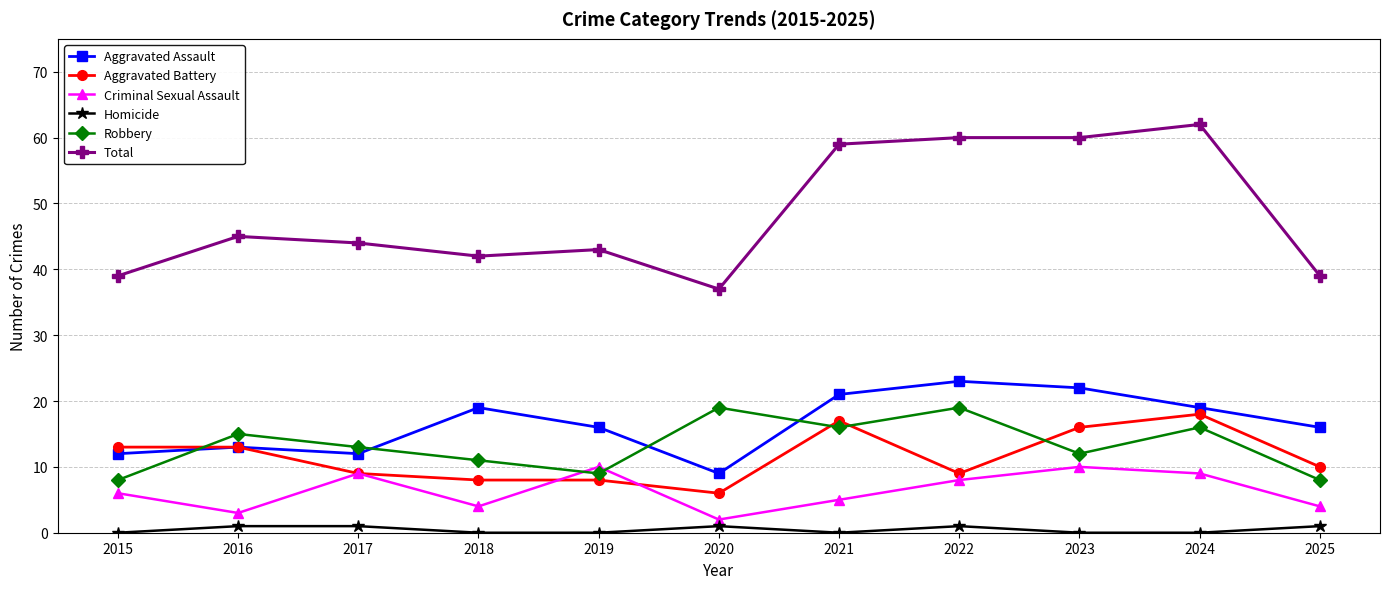

True or false: Total and Homicide cross at least once.

False